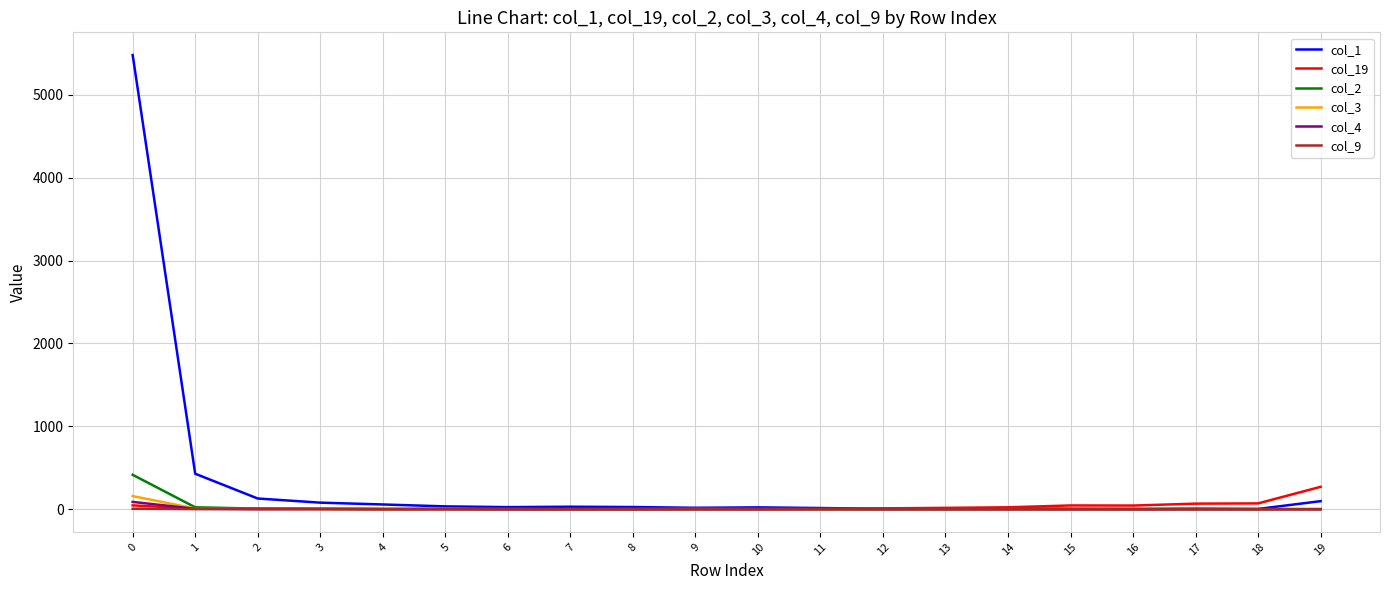

How many categories are shown in the chart?

20